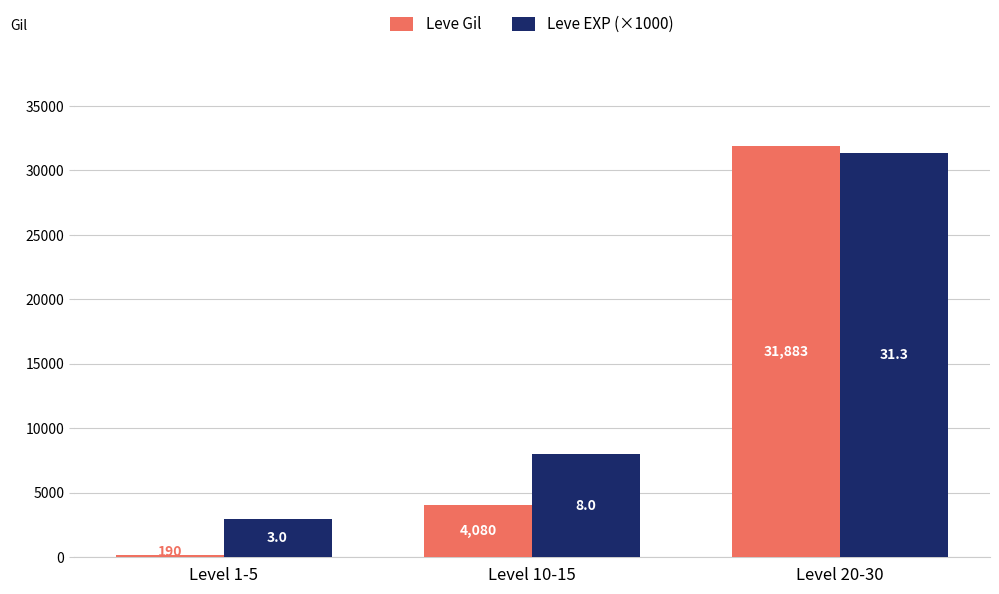

What is the approximate value of Leve Gil at Level 10-15?

4080.0